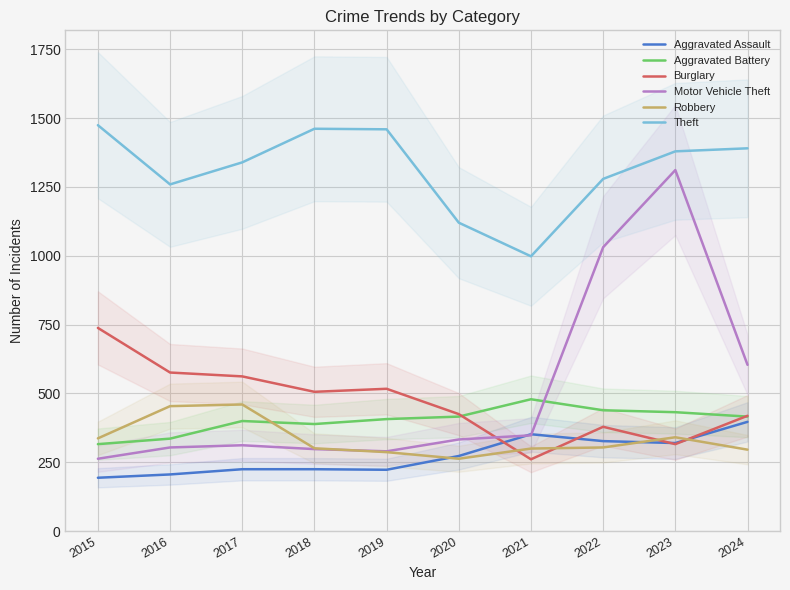

List the series in order of their peak value, highest first.

Theft, Motor Vehicle Theft, Burglary, Aggravated Battery, Robbery, Aggravated Assault